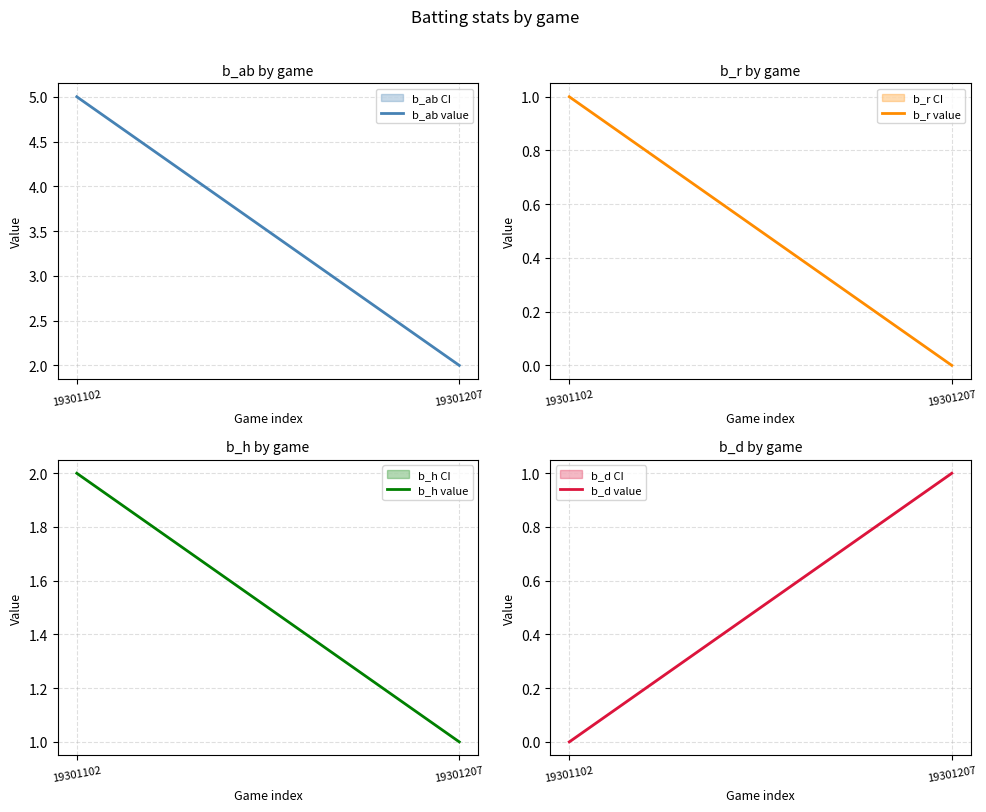

The b_h value series shows 1 at 19301207. True or false?

True